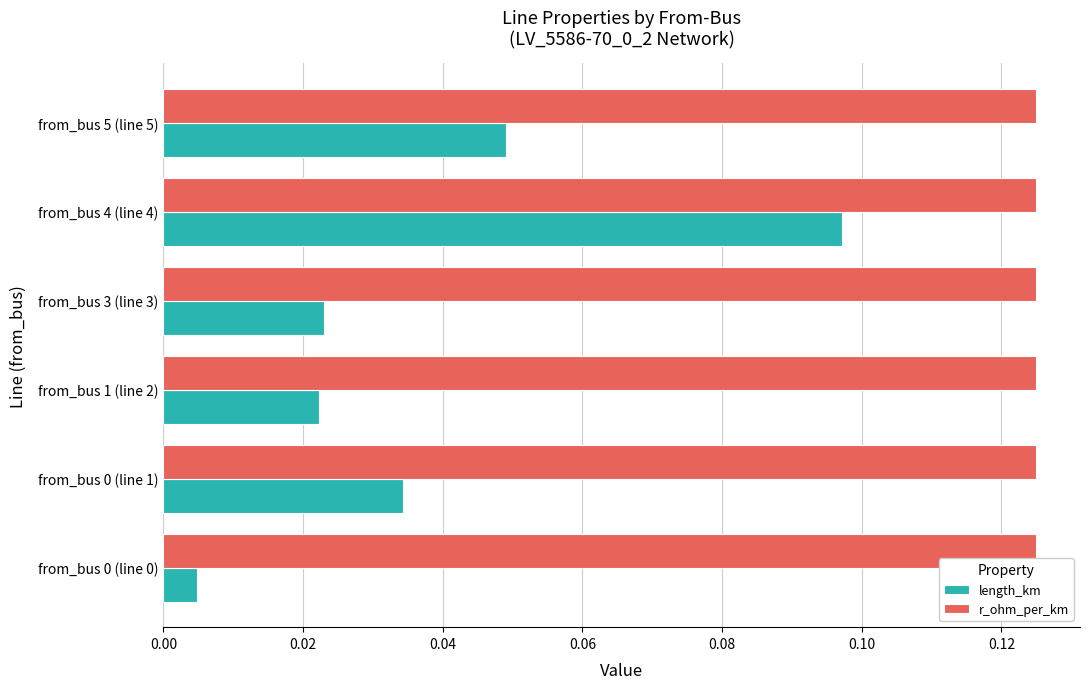

Is the value of length_km at from_bus 4 (line 4) greater than the value of r_ohm_per_km at from_bus 3 (line 3)?

No